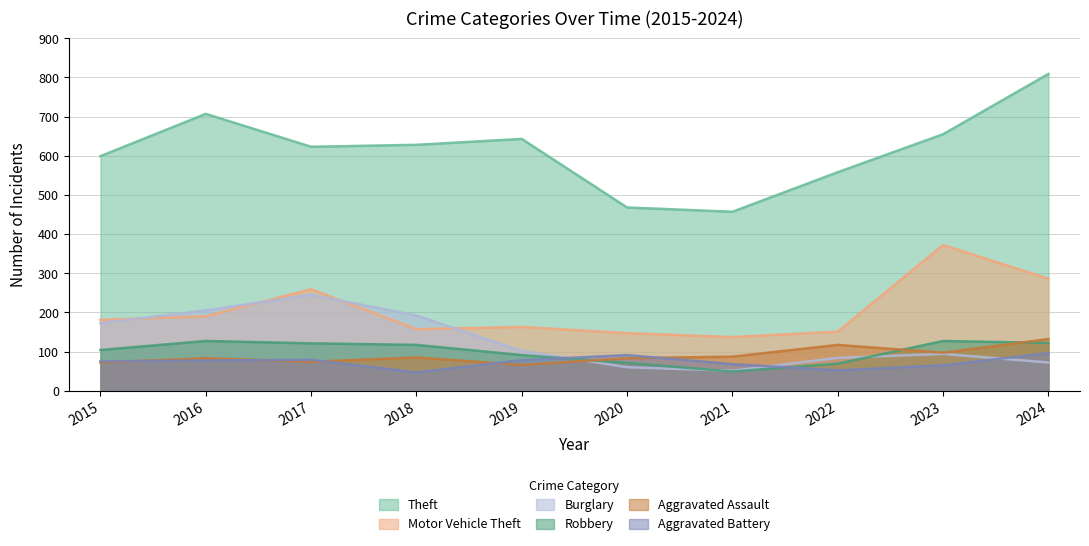

How many intersections are there between Aggravated Battery and Aggravated Assault?

5